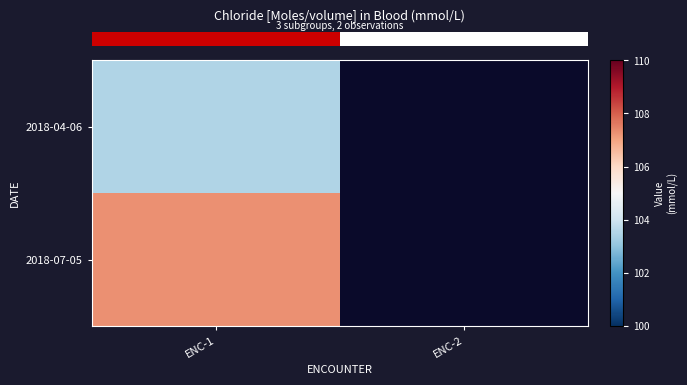

What is the difference between the highest and lowest values at ENC-1?

3.8